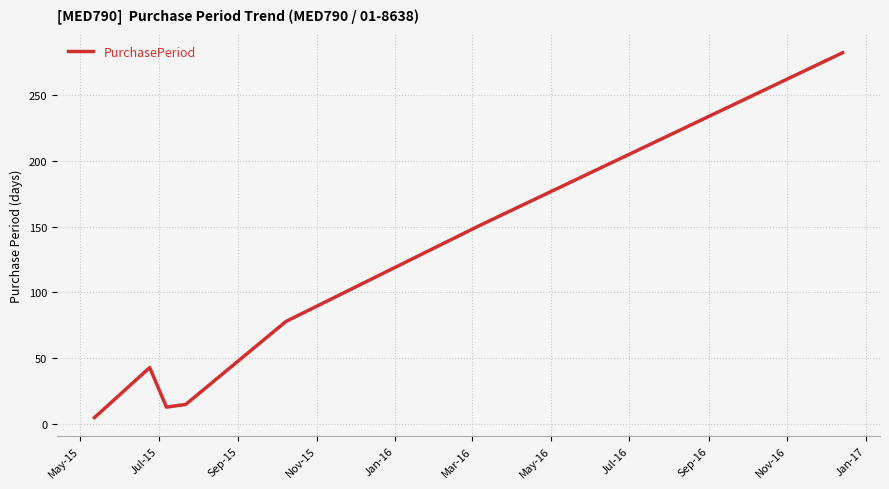

What is the difference between the second highest and second lowest values?

138